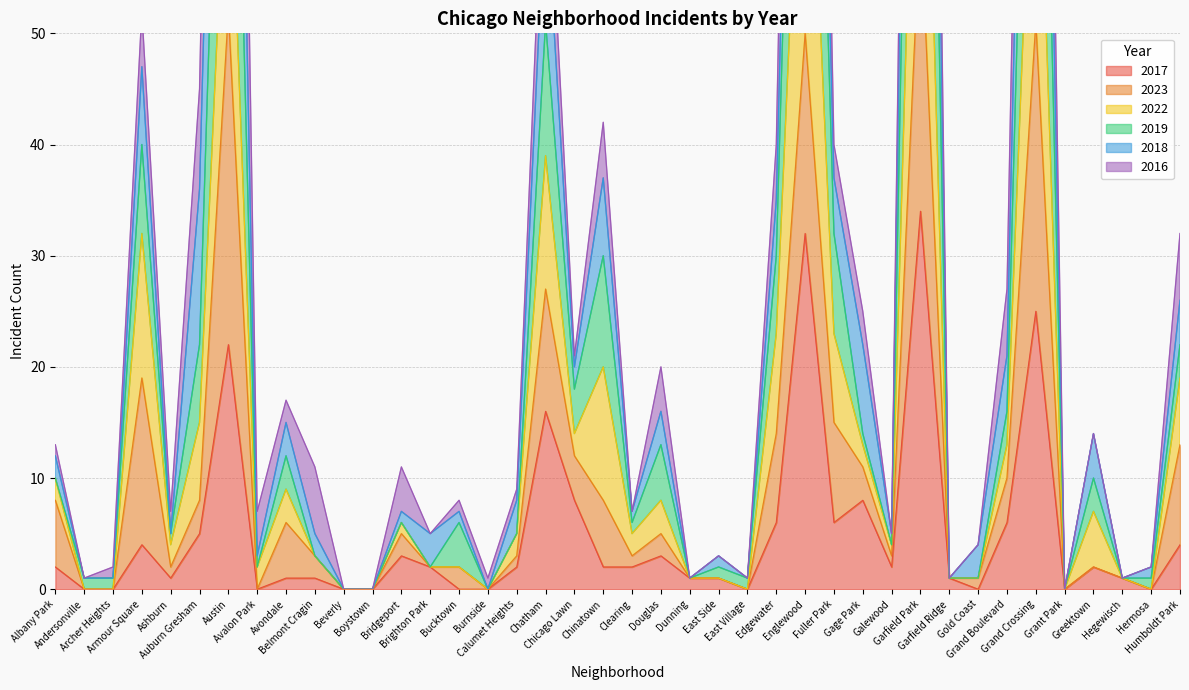

What is the maximum value for 2019?

172